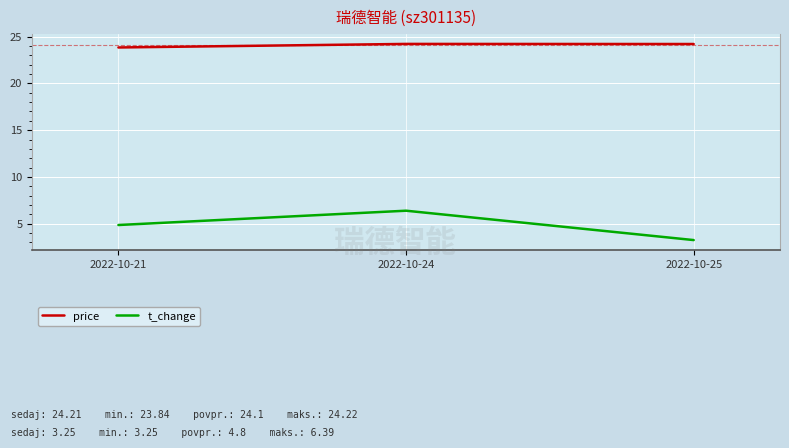

Rank the series at 2022-10-25 from highest to lowest value.

price, t_change